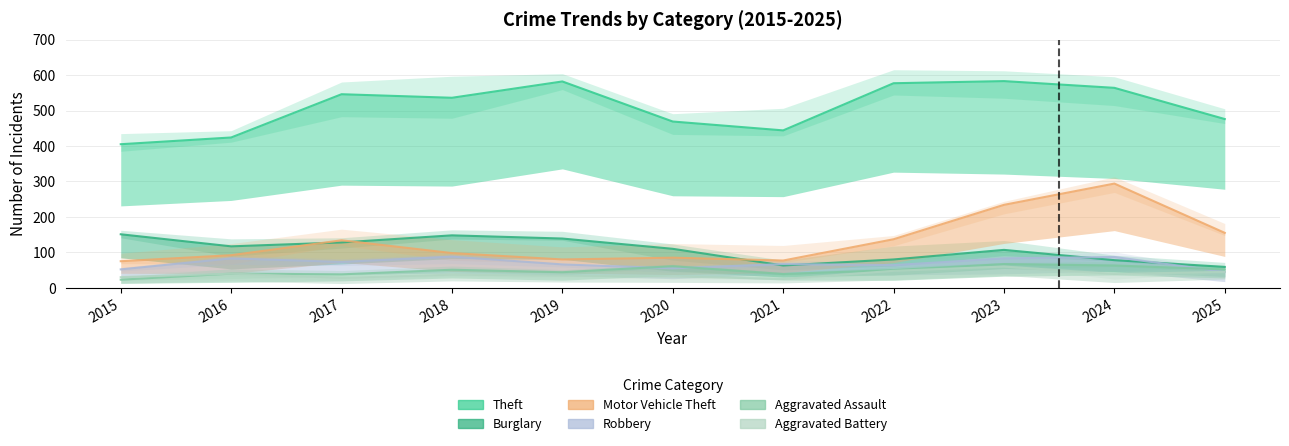

Where does the Theft series first go above 536?

2017